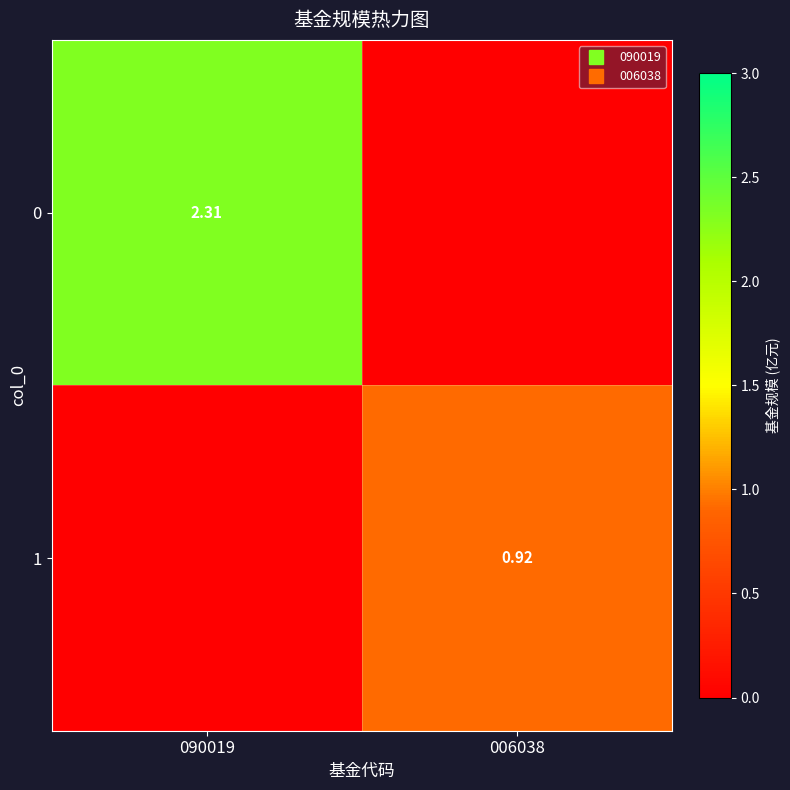

Between 090019 and 006038, which is larger?

090019